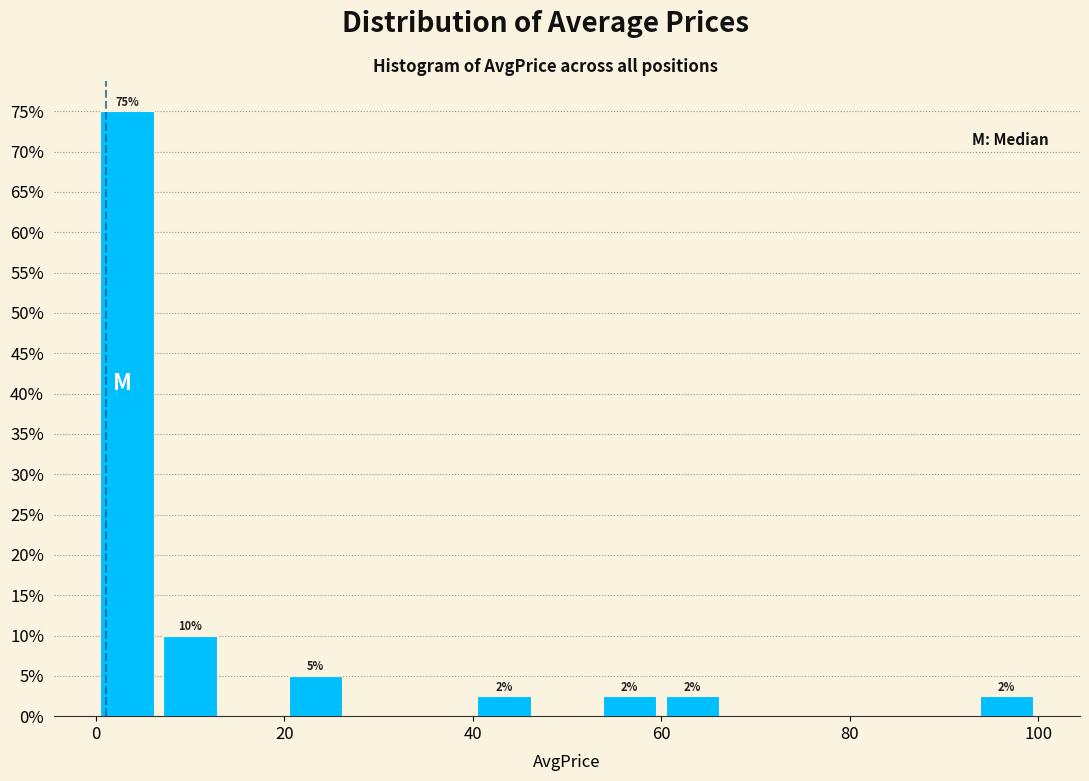

Read against the x-axis, roughly where is the centre of the tallest bar?

4